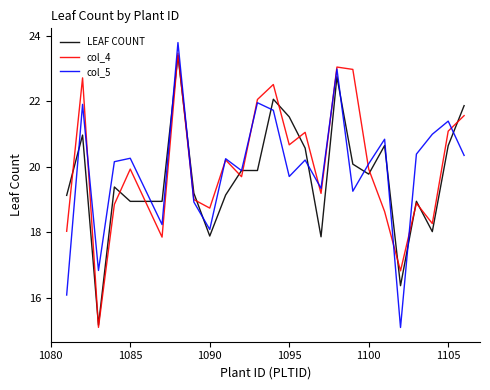

How many interior local peaks does the col_5 series have?

9